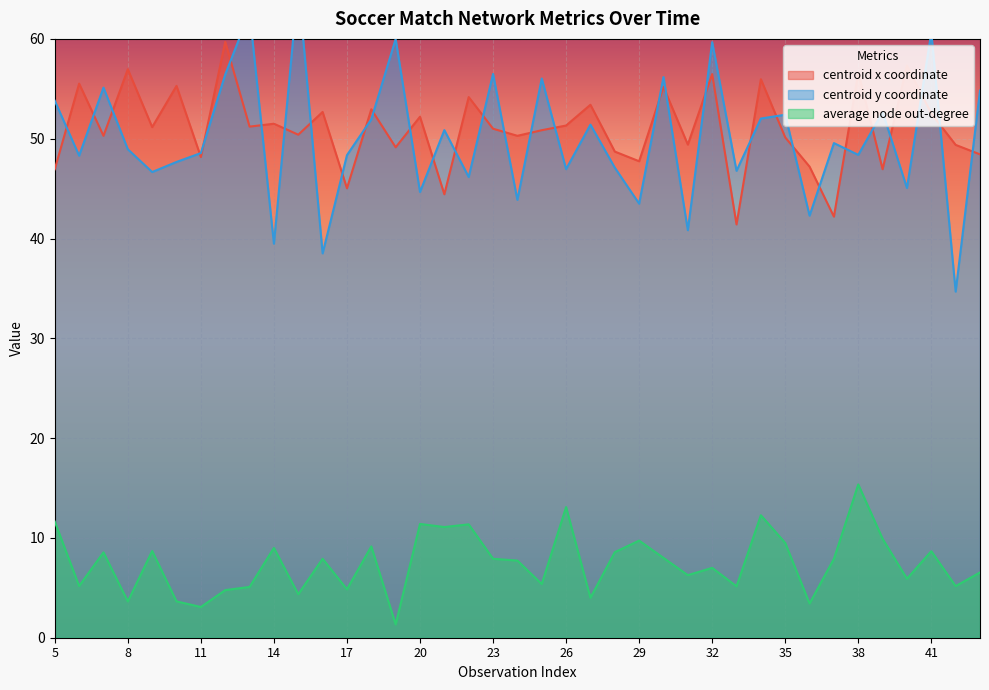

Count the number of categories in the chart.

39